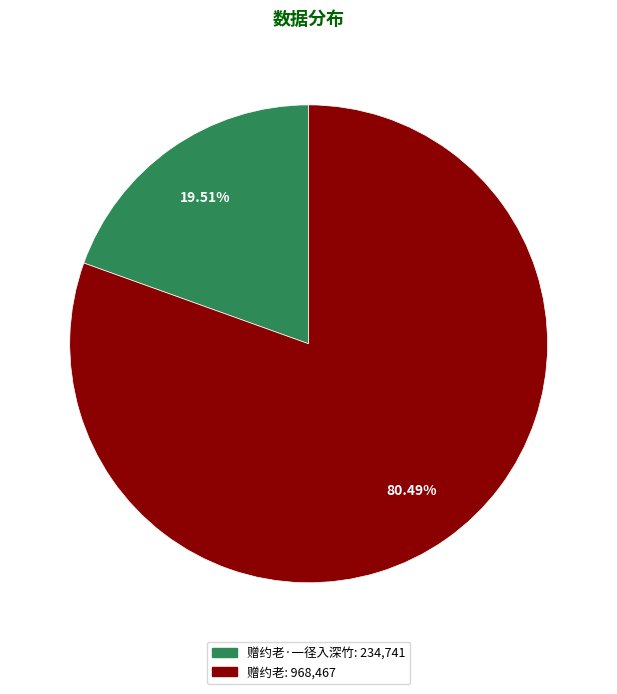

Is there any slice that represents more than half of the pie?

Yes